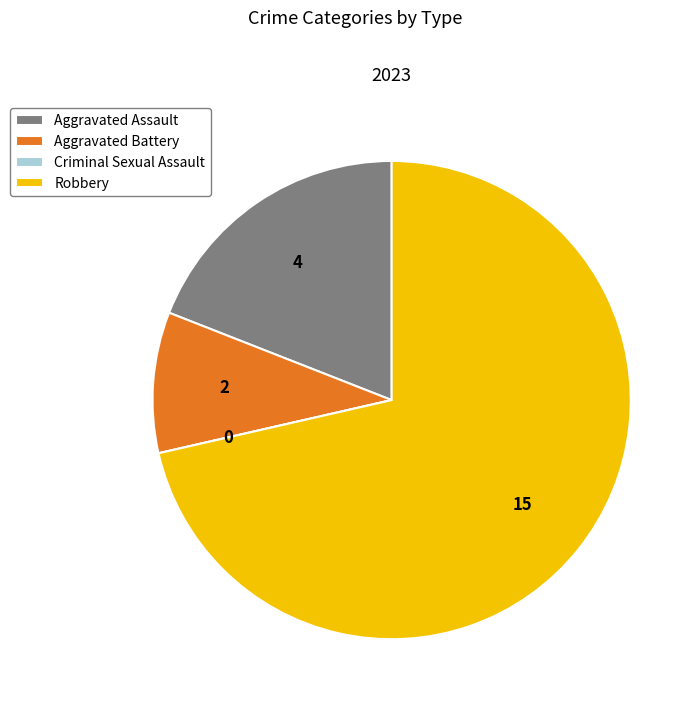

Between Aggravated Battery and Robbery, which is larger?

Robbery